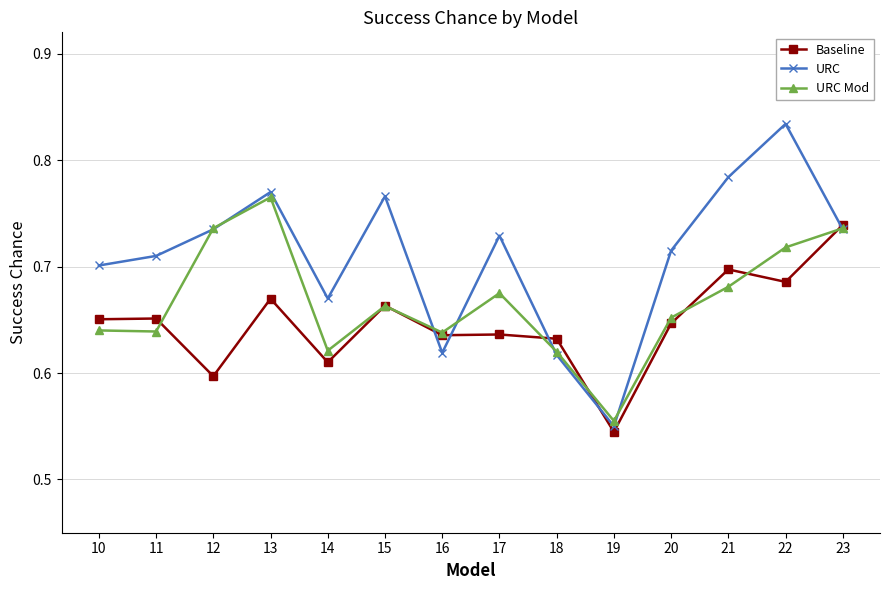

What is the difference between the URC Mod values at 10 and 13?

0.1